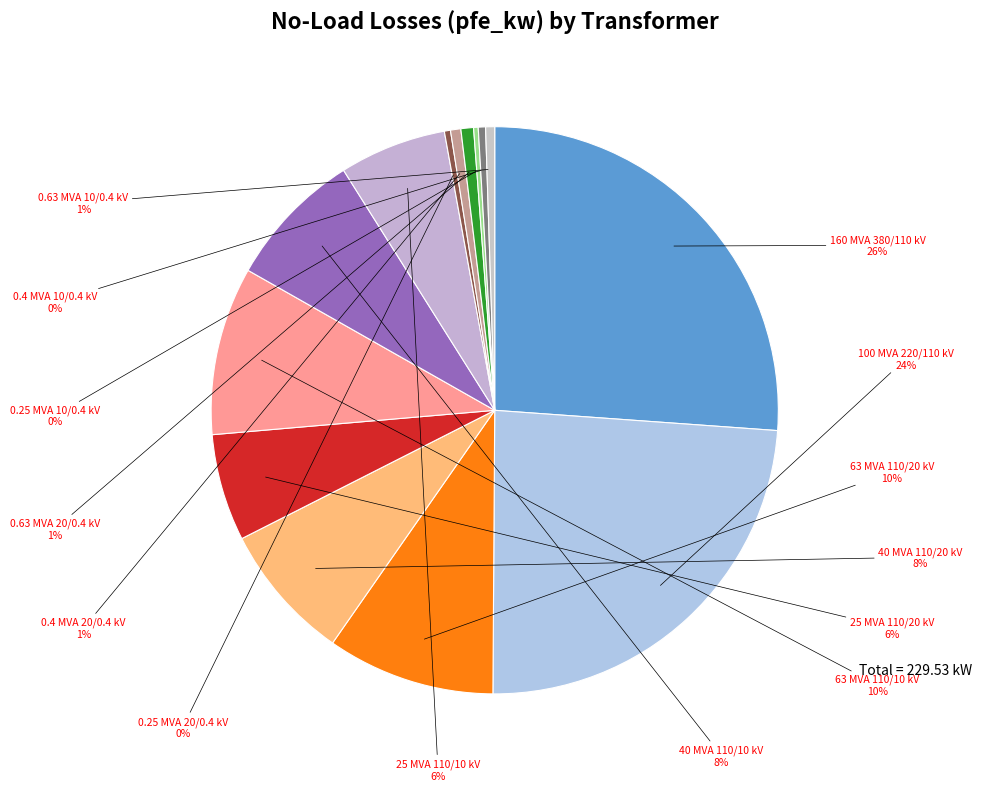

Does any single category account for the majority?

No